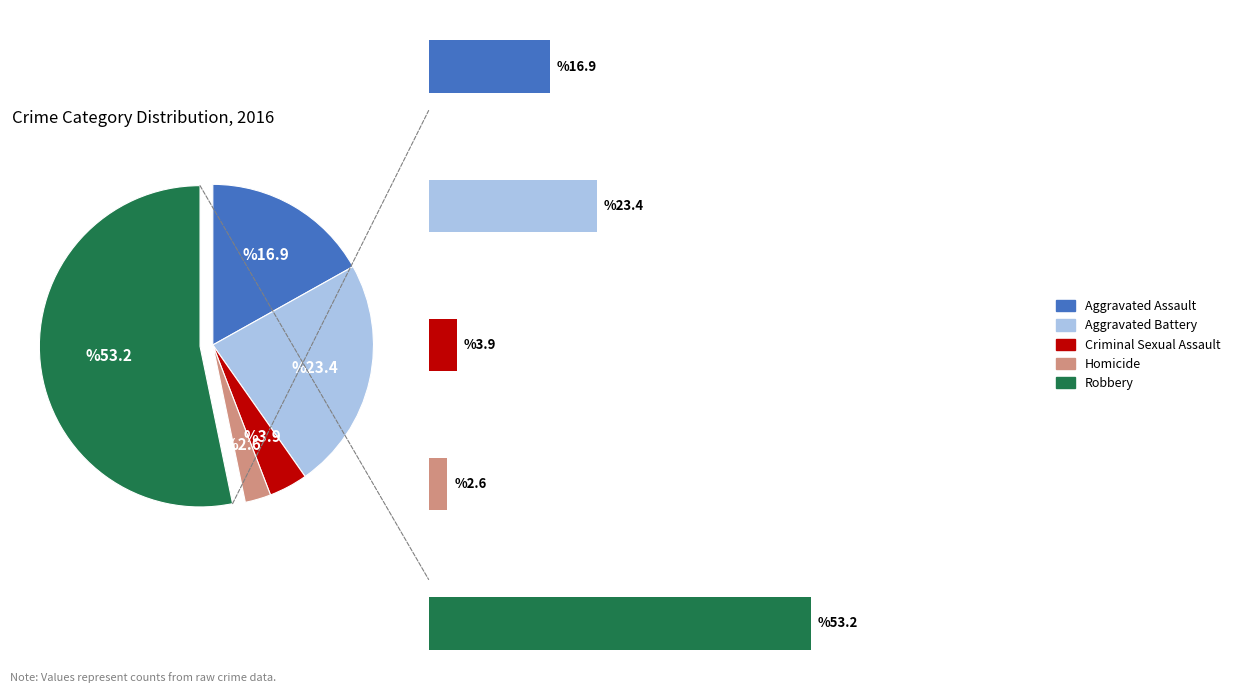

The Criminal Sexual Assault slice represents 15% of the pie. True or false?

False